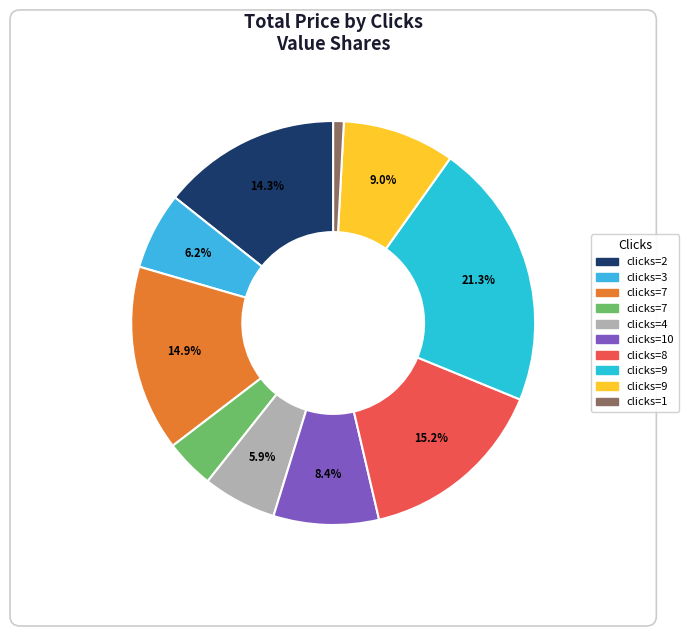

Count the number of slices in the pie.

10